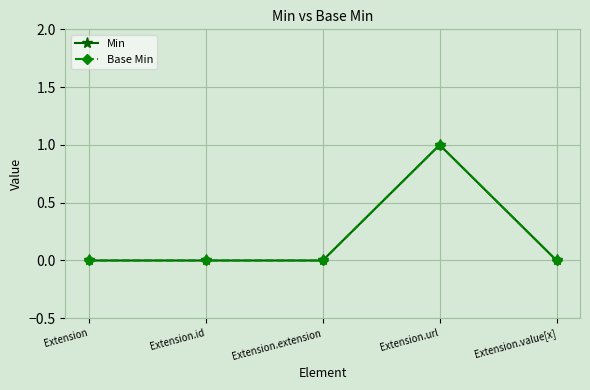

Does the chart have visible grid lines?

Yes